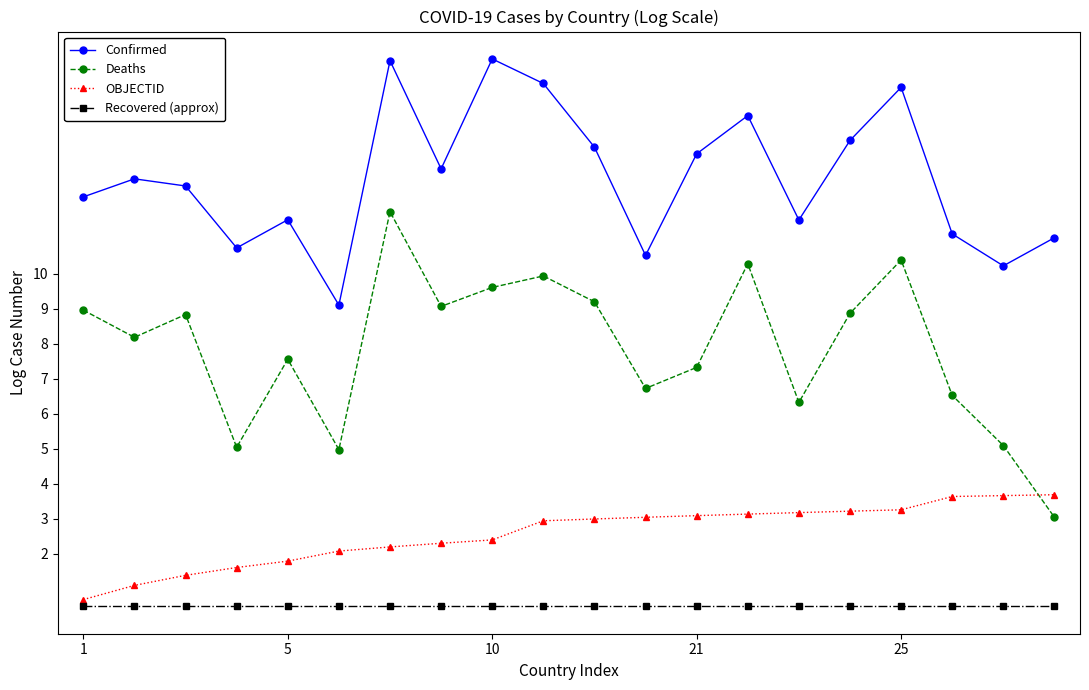

True or false: Deaths has more than 0 interior local peaks.

True